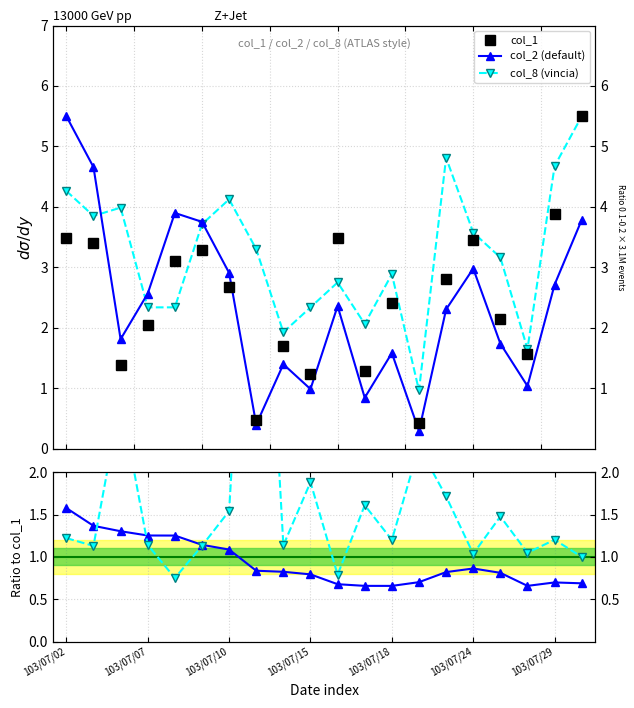

What is the difference between the highest and lowest values at 16?

2.4